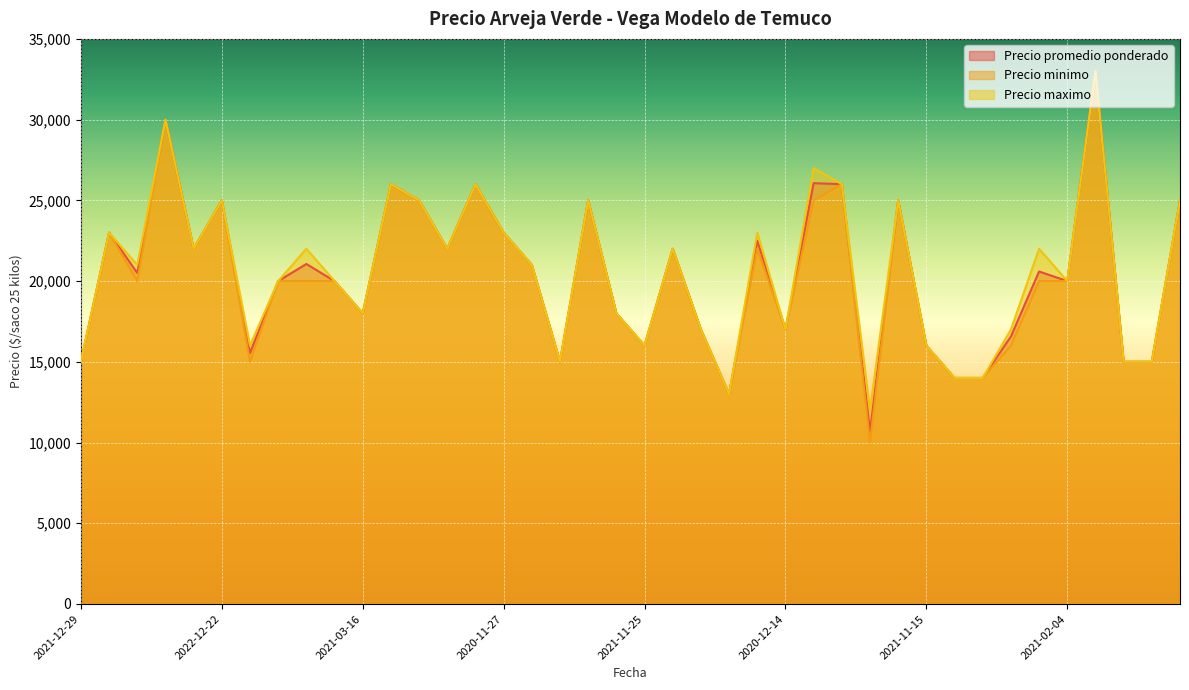

What are all the series names shown in the legend?

Precio promedio ponderado, Precio minimo, Precio maximo